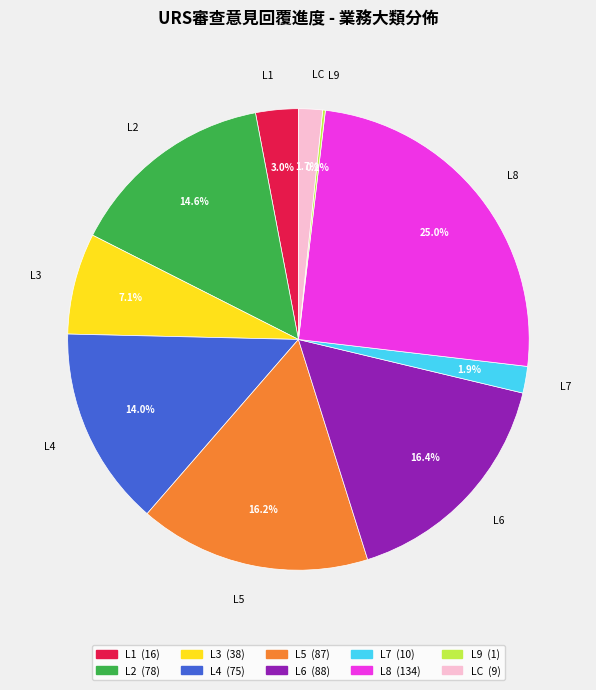

Between L2 and L6, which is larger?

L6